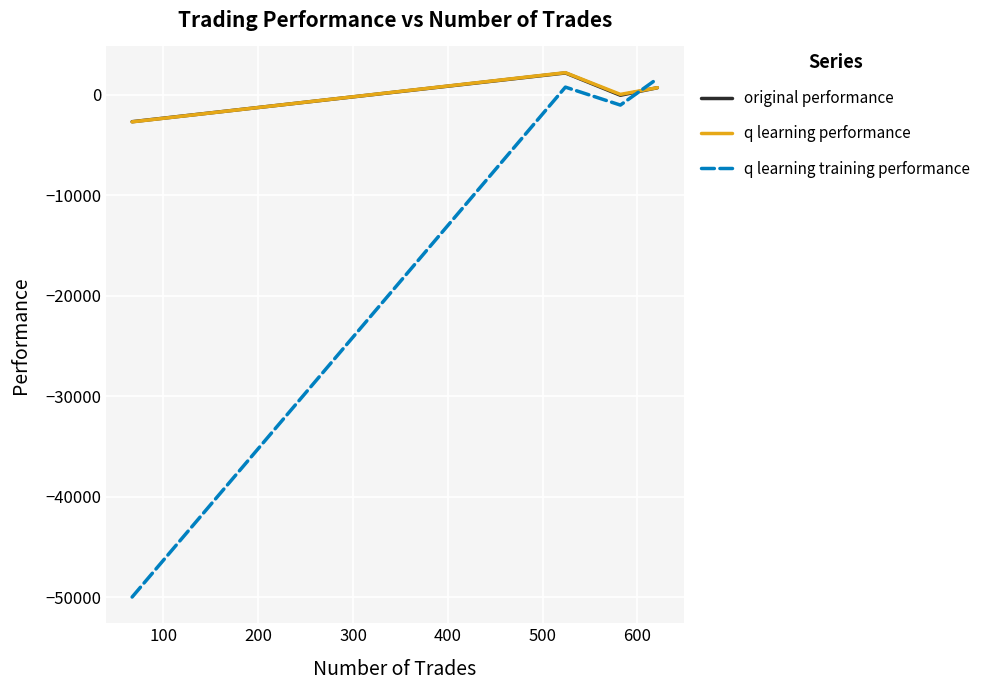

What is the maximum value shown in the chart?

2175.5